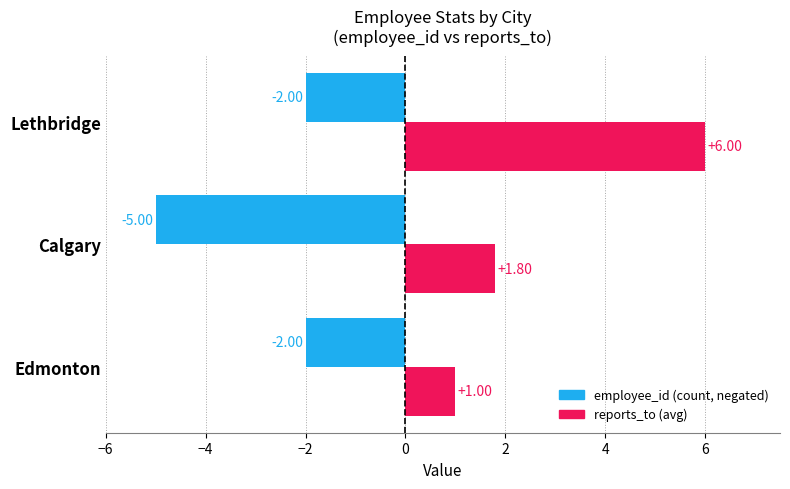

What is the total value across all series at Lethbridge?

4.0